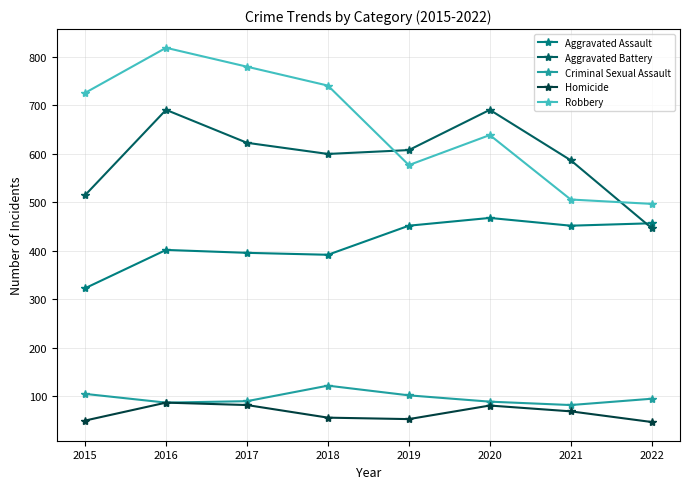

At which label is Robbery closest to 658?

2020